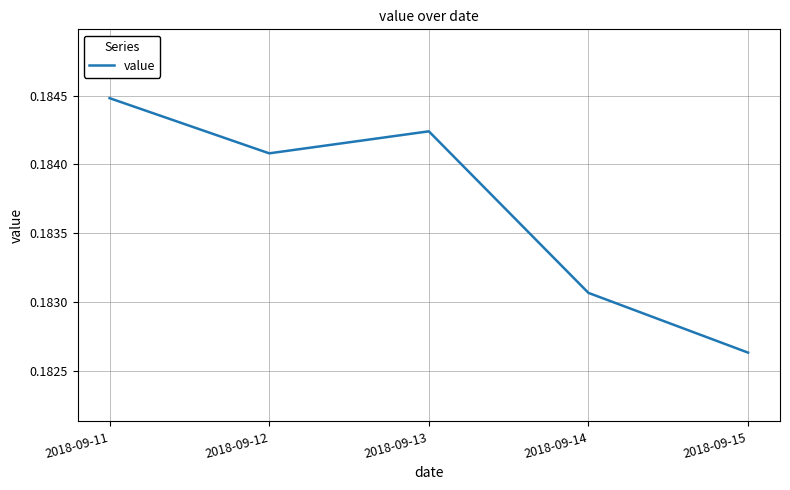

List the labels in order of value, largest first.

2018-09-11, 2018-09-13, 2018-09-12, 2018-09-14, 2018-09-15